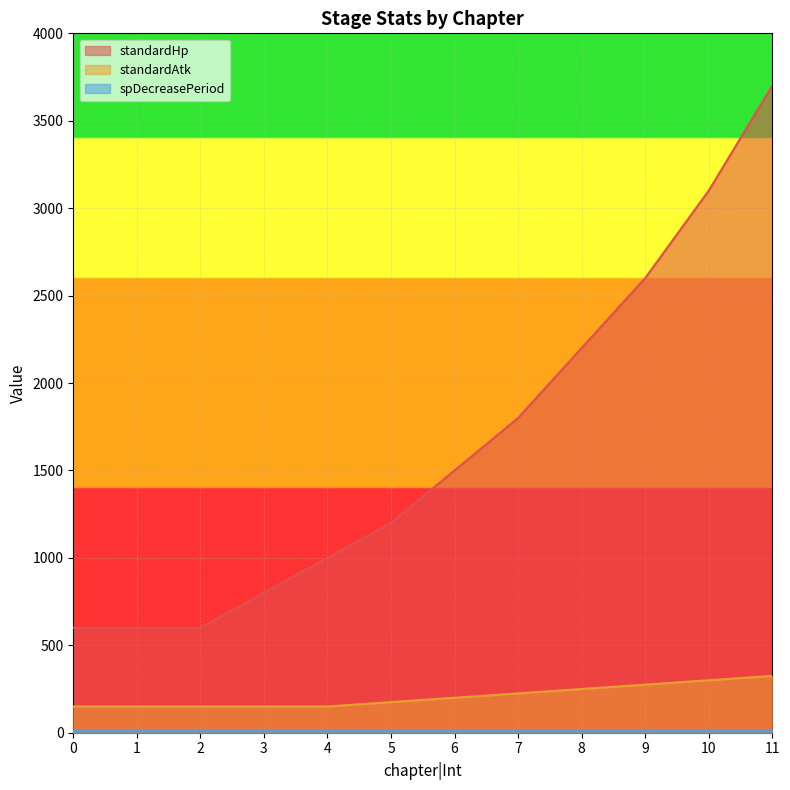

How many data points in standardAtk are less than 200?

6